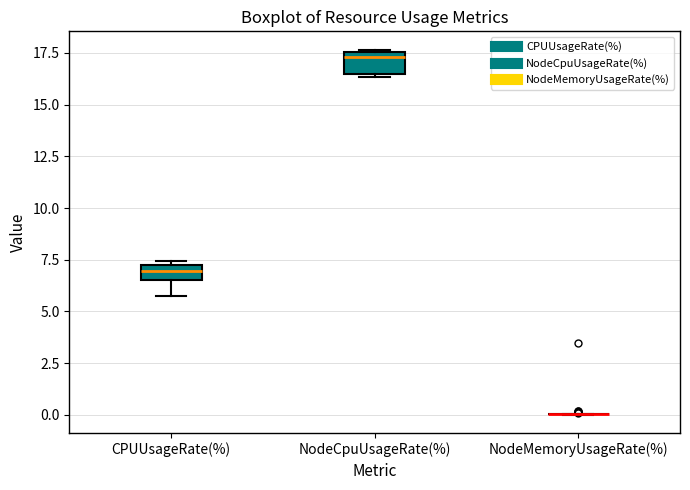

Where is the lower edge of the box for NodeCpuUsageRate(%) on the y-axis? The values are not printed on the chart, so give them approximately, as read against the axis.

16.5